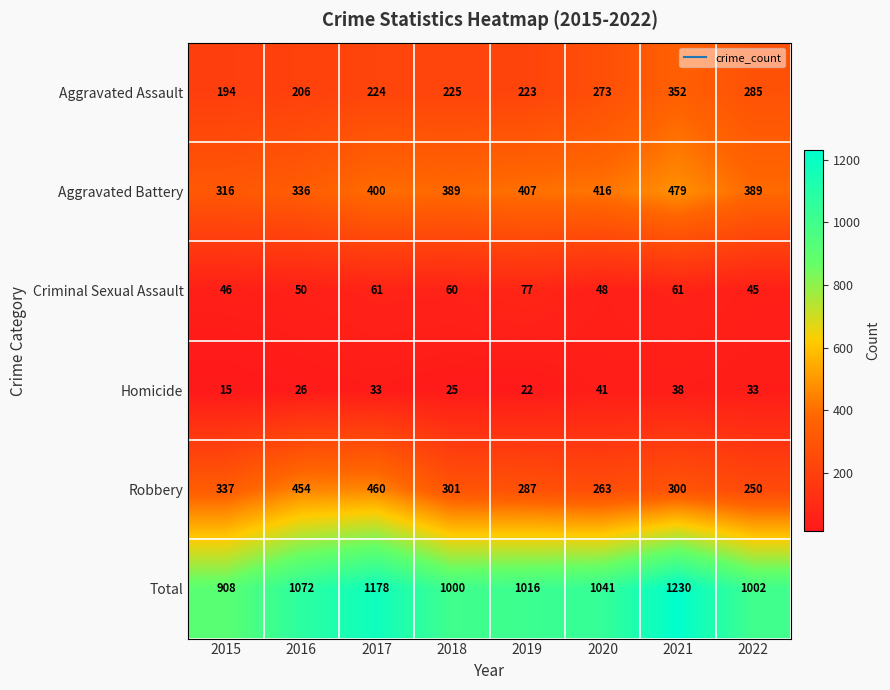

At 2021, list the series in order from largest to smallest.

Total, Aggravated Battery, Aggravated Assault, Robbery, Criminal Sexual Assault, Homicide